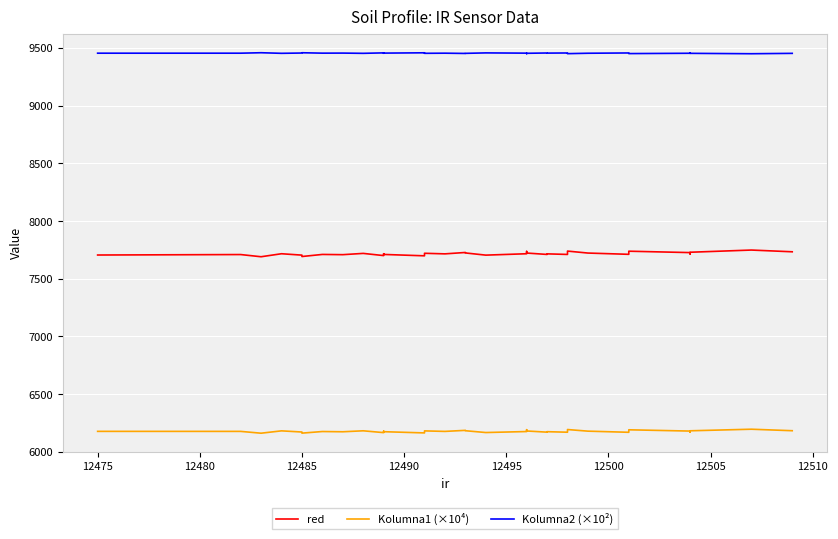

Is this an area chart (filled region under the line)?

No